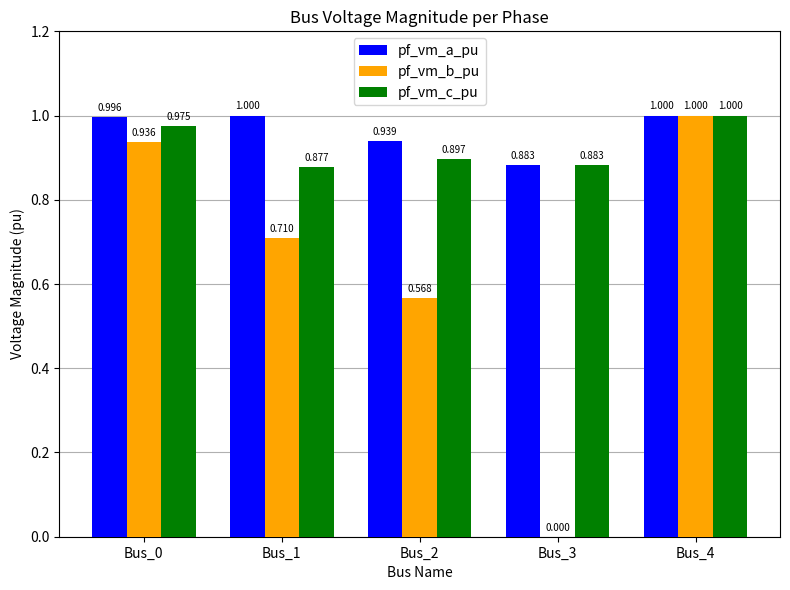

The value of pf_vm_a_pu at Bus_0 is 1.0. True or false?

True